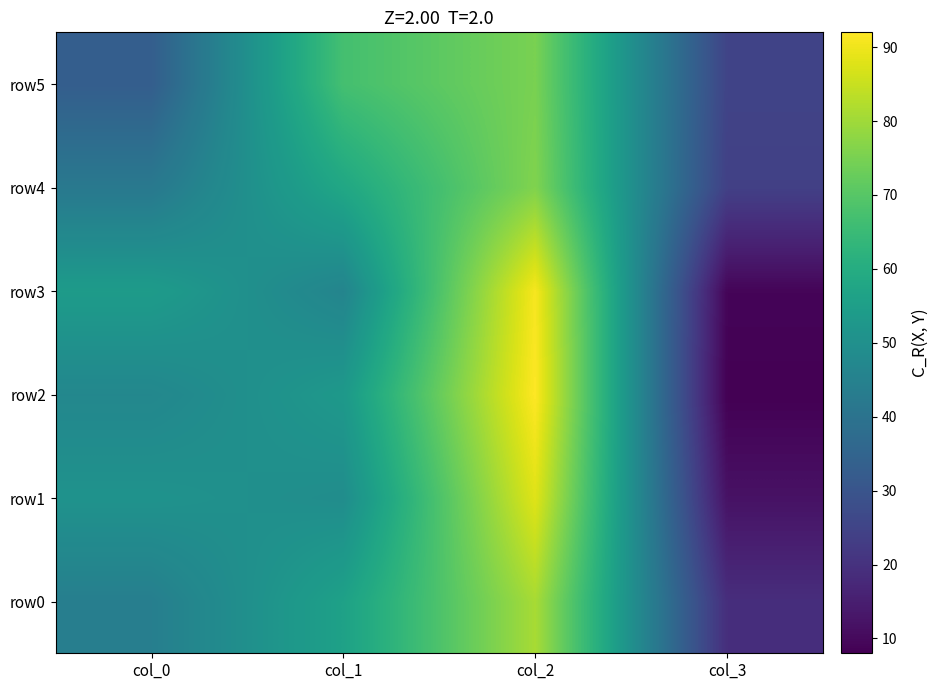

Which series has the widest spread of values?

row2